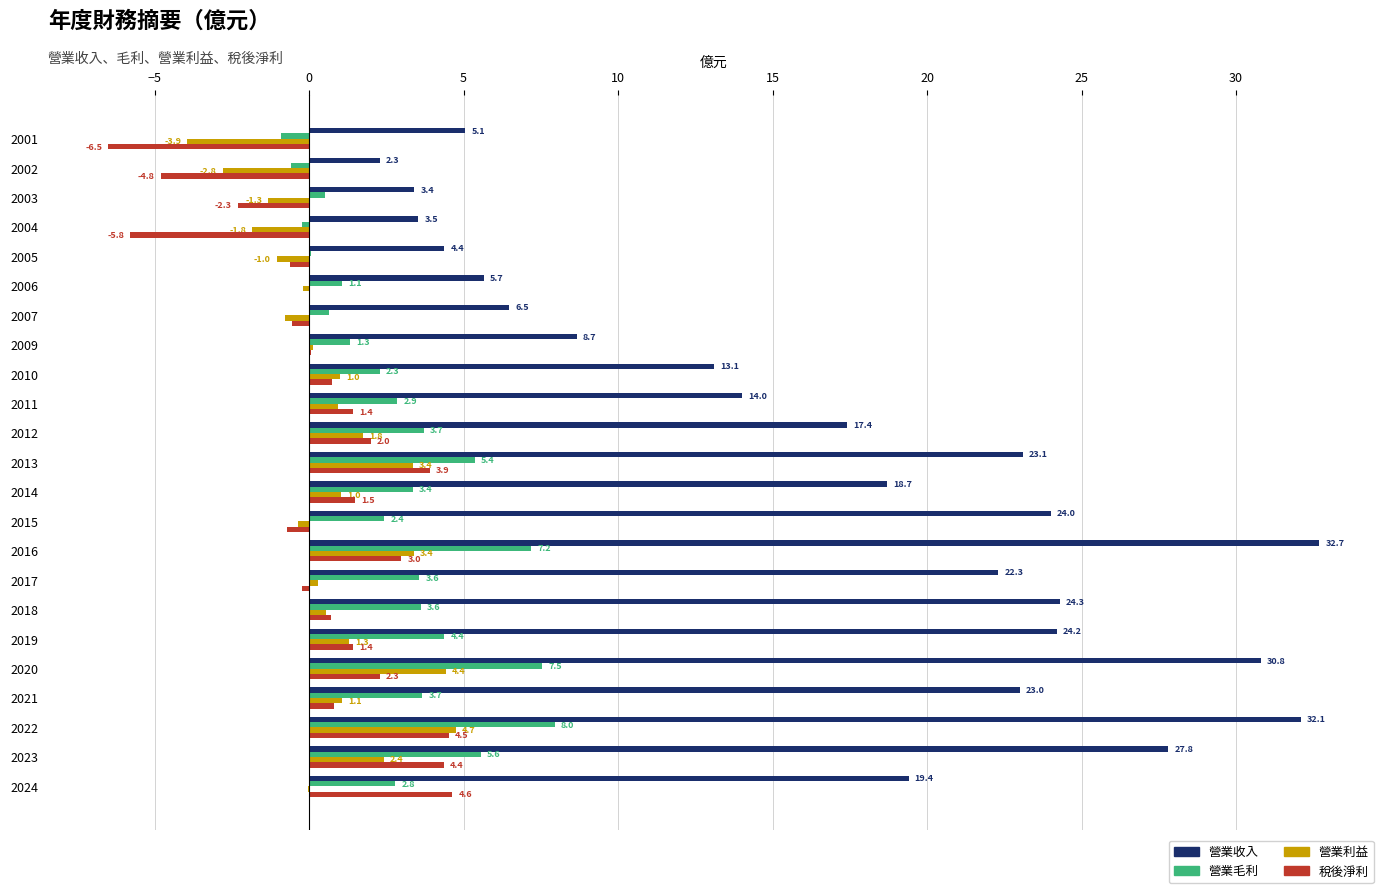

How many categories are shown in the chart?

23